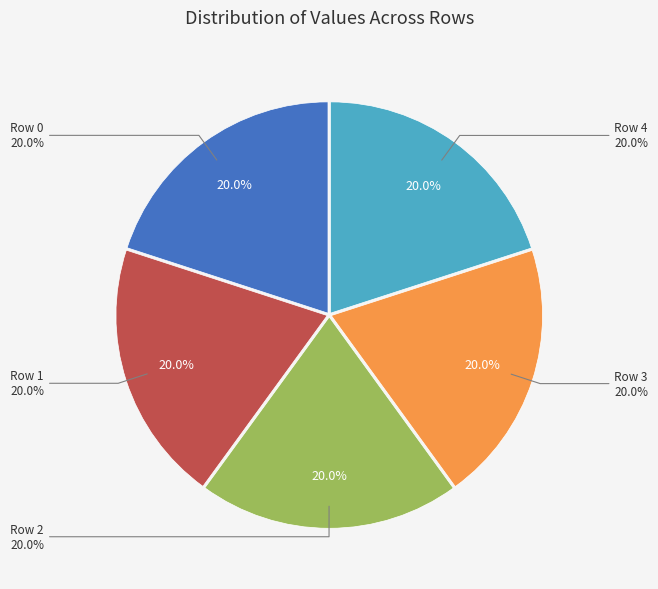

What percentage do Row 0 and Row 1 together represent?

40.0%